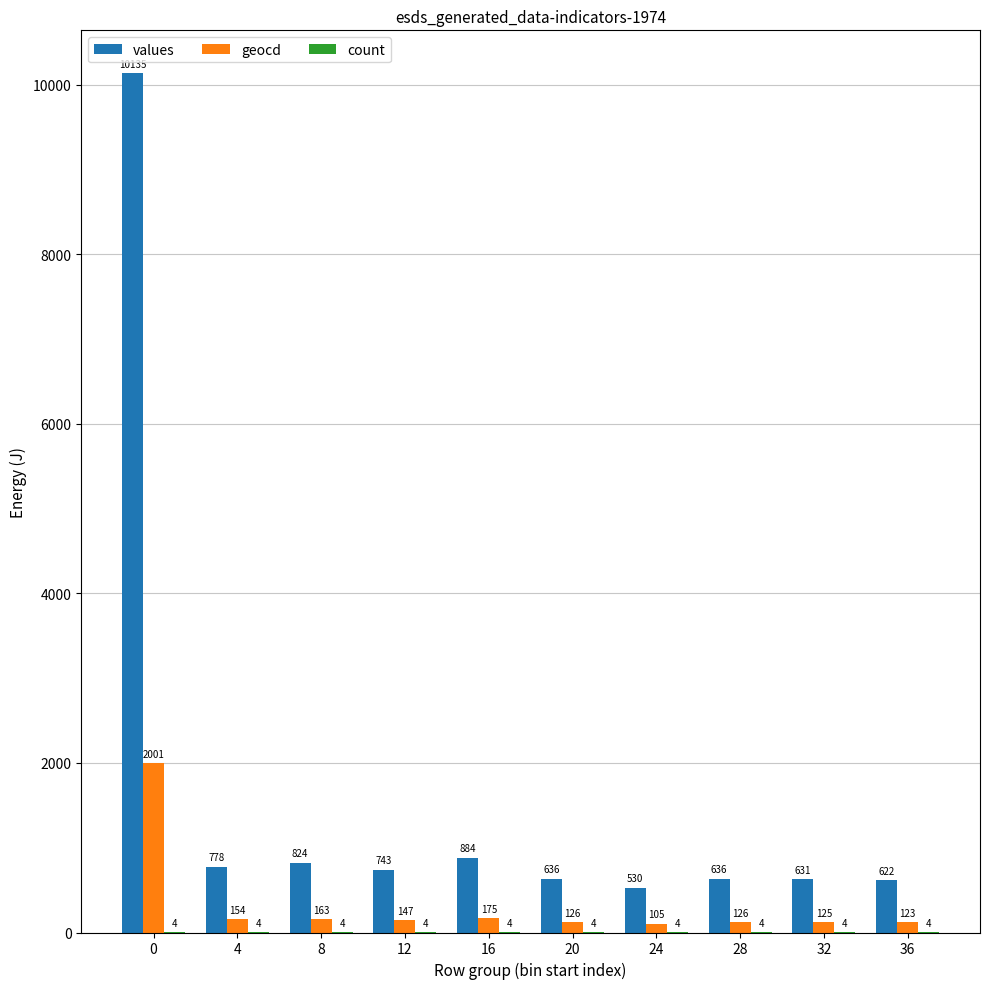

How many groups of bars are there?

10